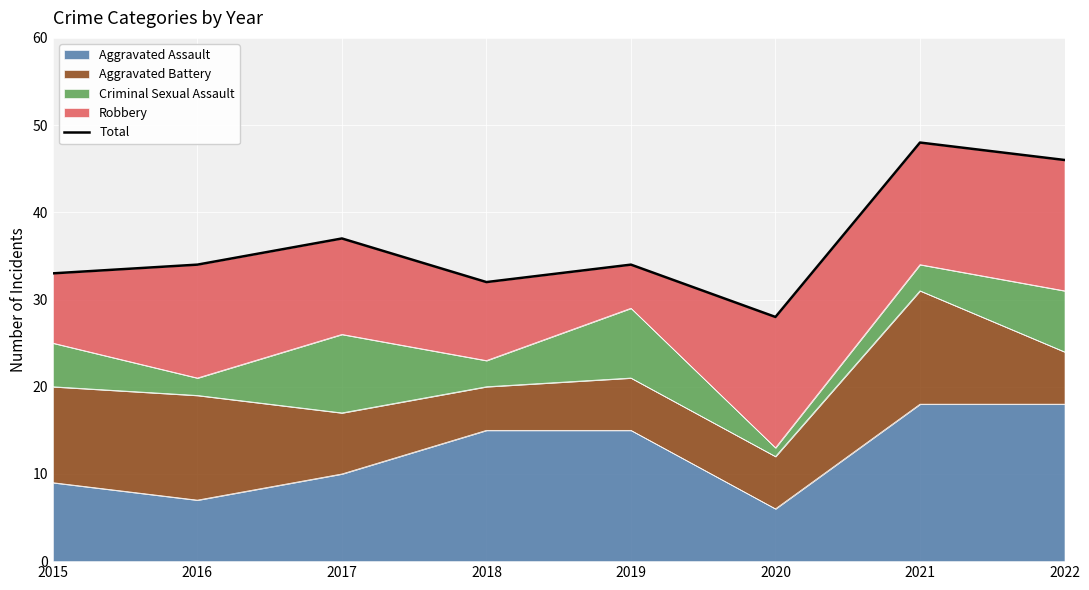

What is the value of the 2nd point from the left?

34